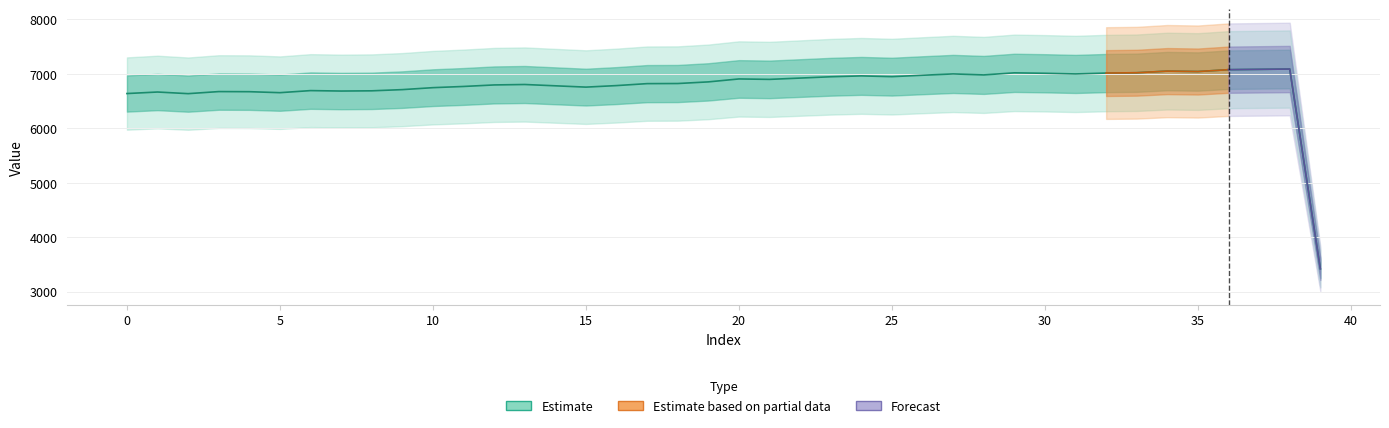

At which category does the data reach its first local valley?

2